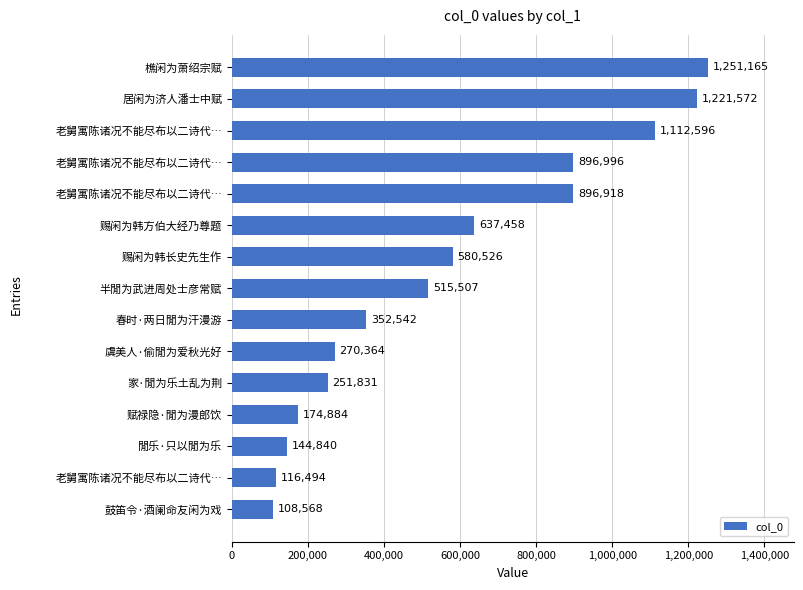

What is the smallest value displayed?

108568